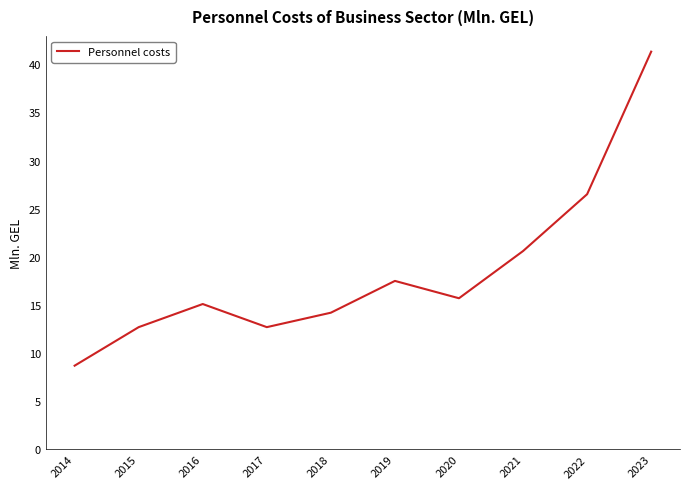

The value at 2014 is 4.0. True or false?

False